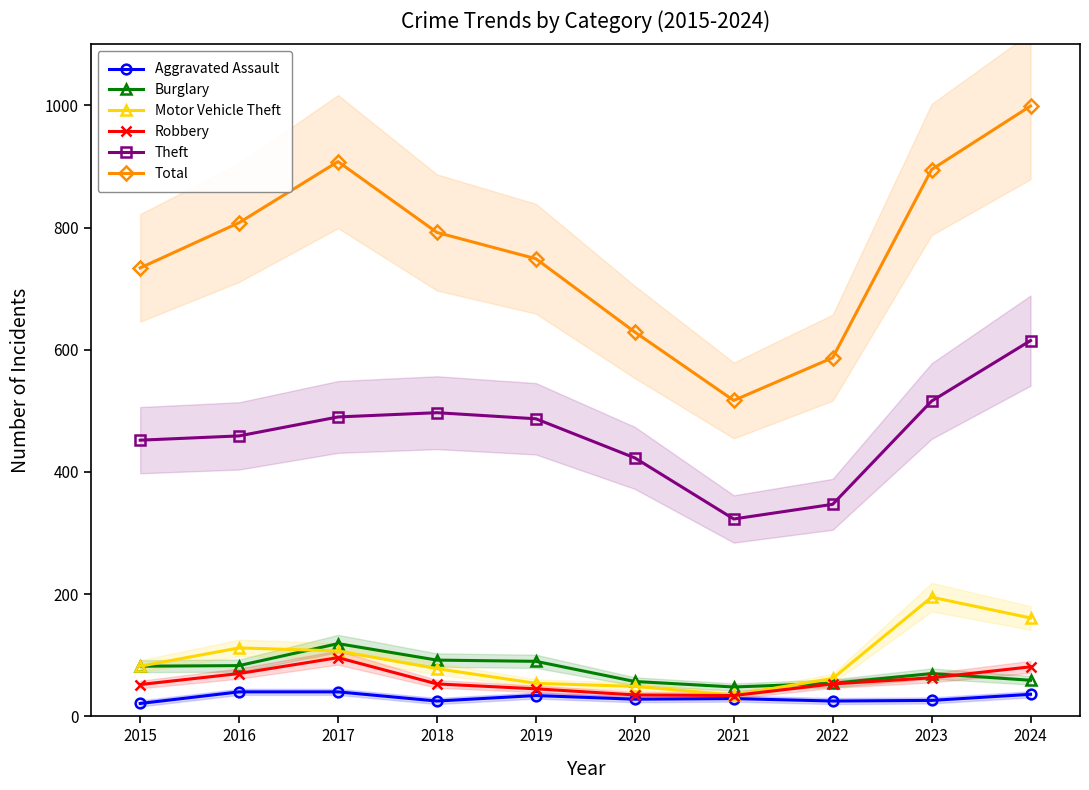

Read the Burglary value at 2017.

119